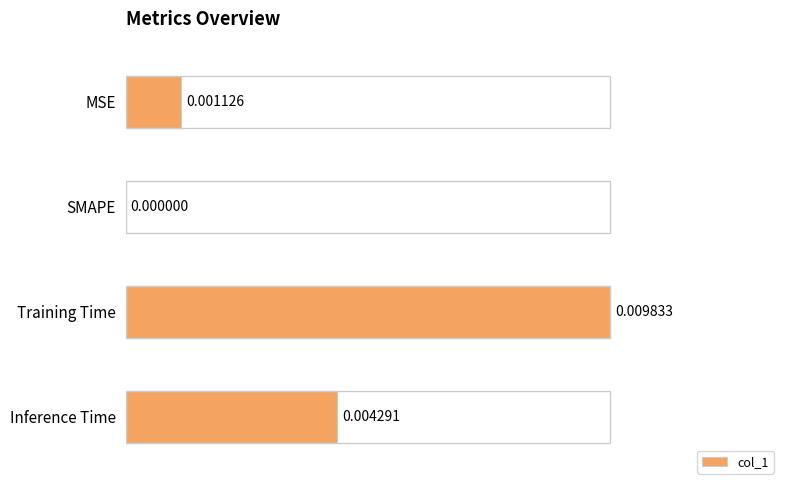

What is the sum of the values at Training Time and MSE?

1.1